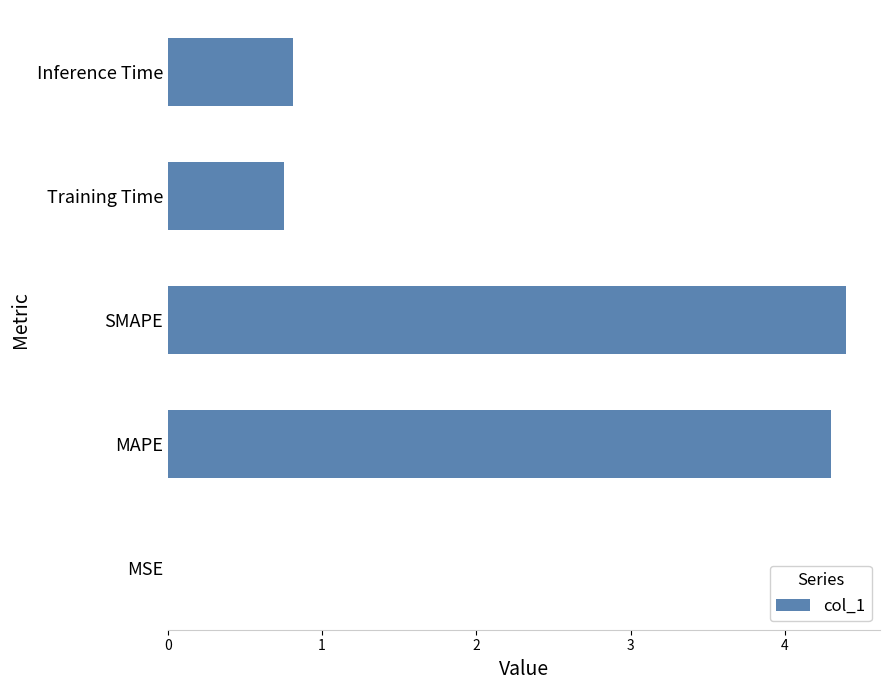

The value at MSE is 0.0. True or false?

True